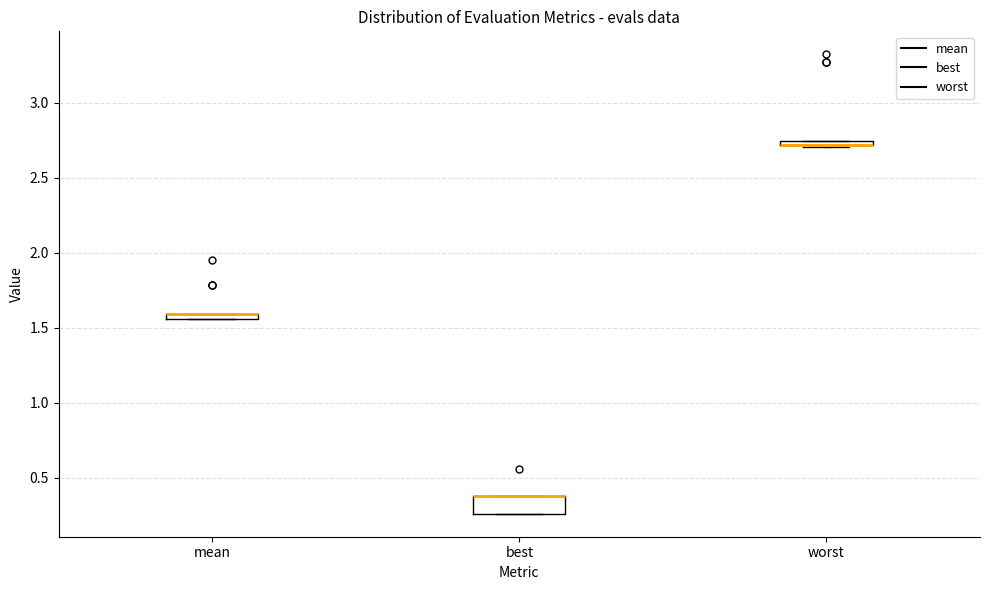

Which box is the tallest, from its lower edge to its upper edge?

best